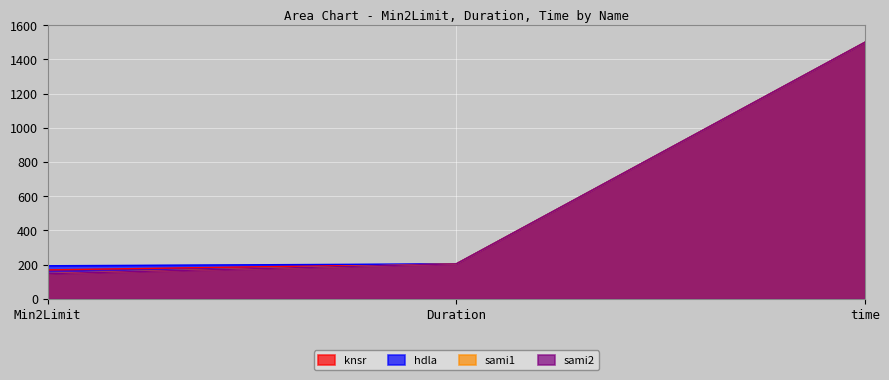

What is the difference between the maximum and minimum values in the hdla series?

1306.2